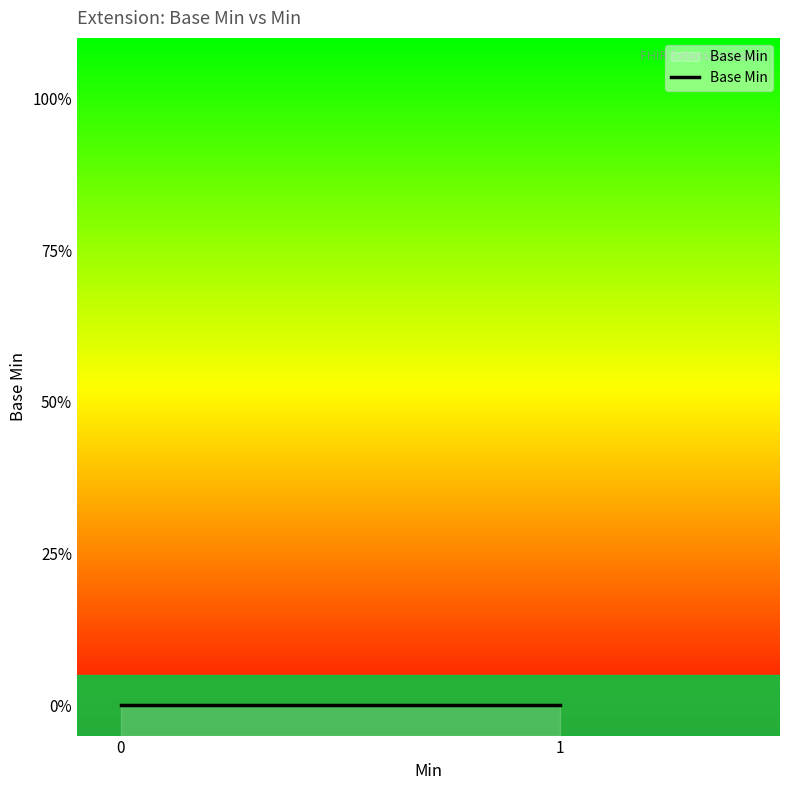

Is it true that the value at 0 is 0?

True